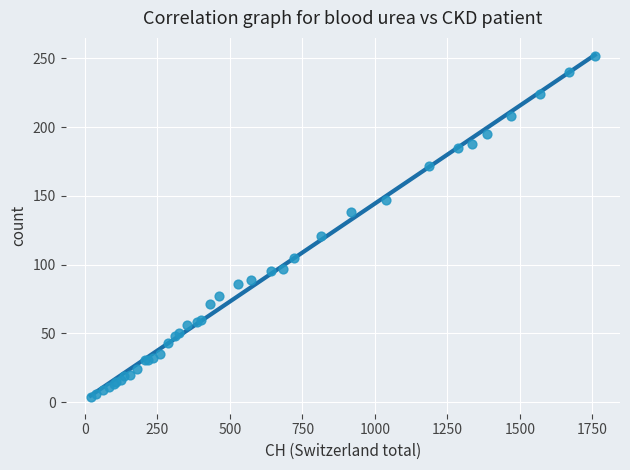

What Y value in the scatter plot is closest to 128?

121